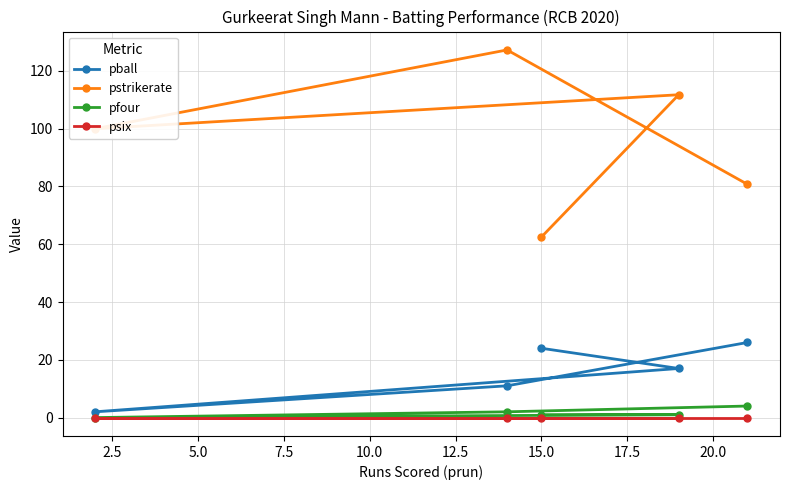

At how many categories does at least one series exceed 82?

3